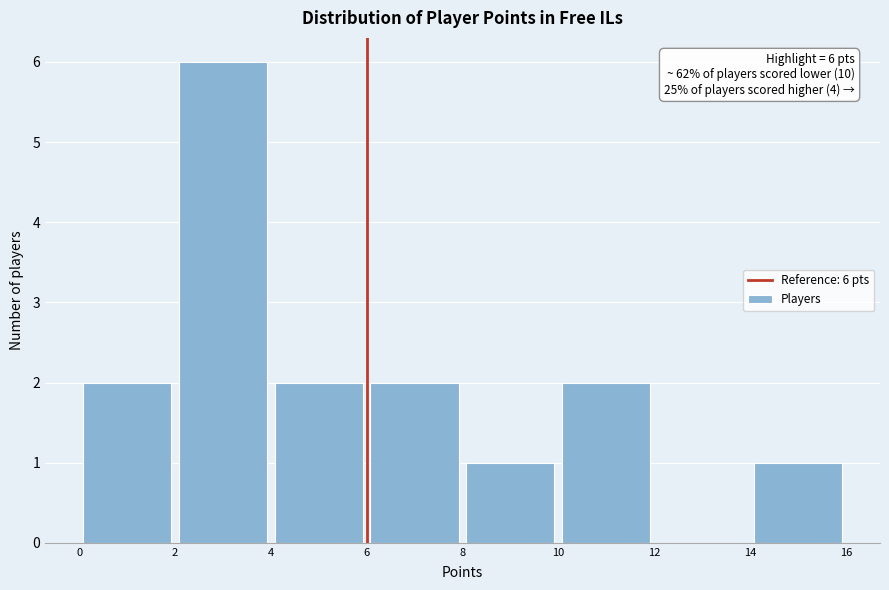

Over which range of the x-axis is the bar tallest?

2 to 4